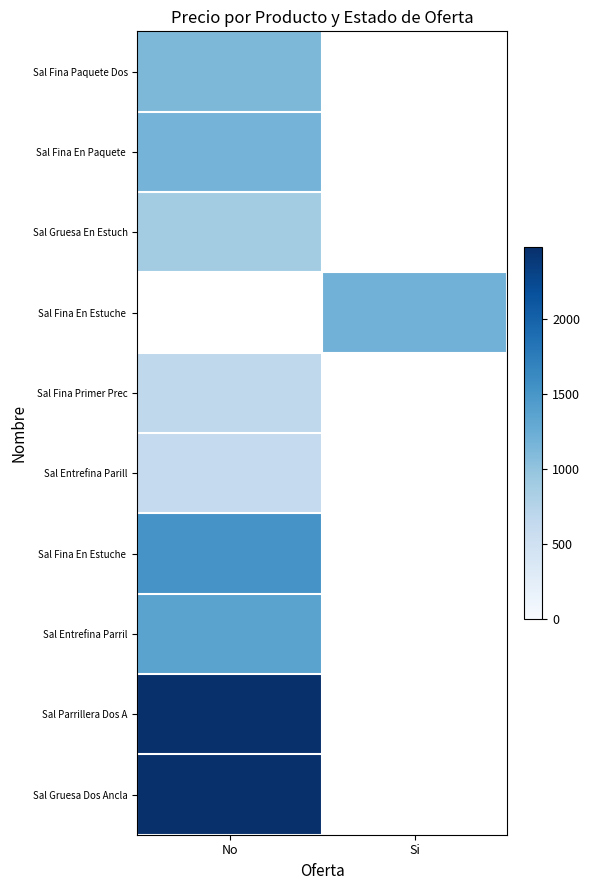

How many categories are shown in the chart?

2